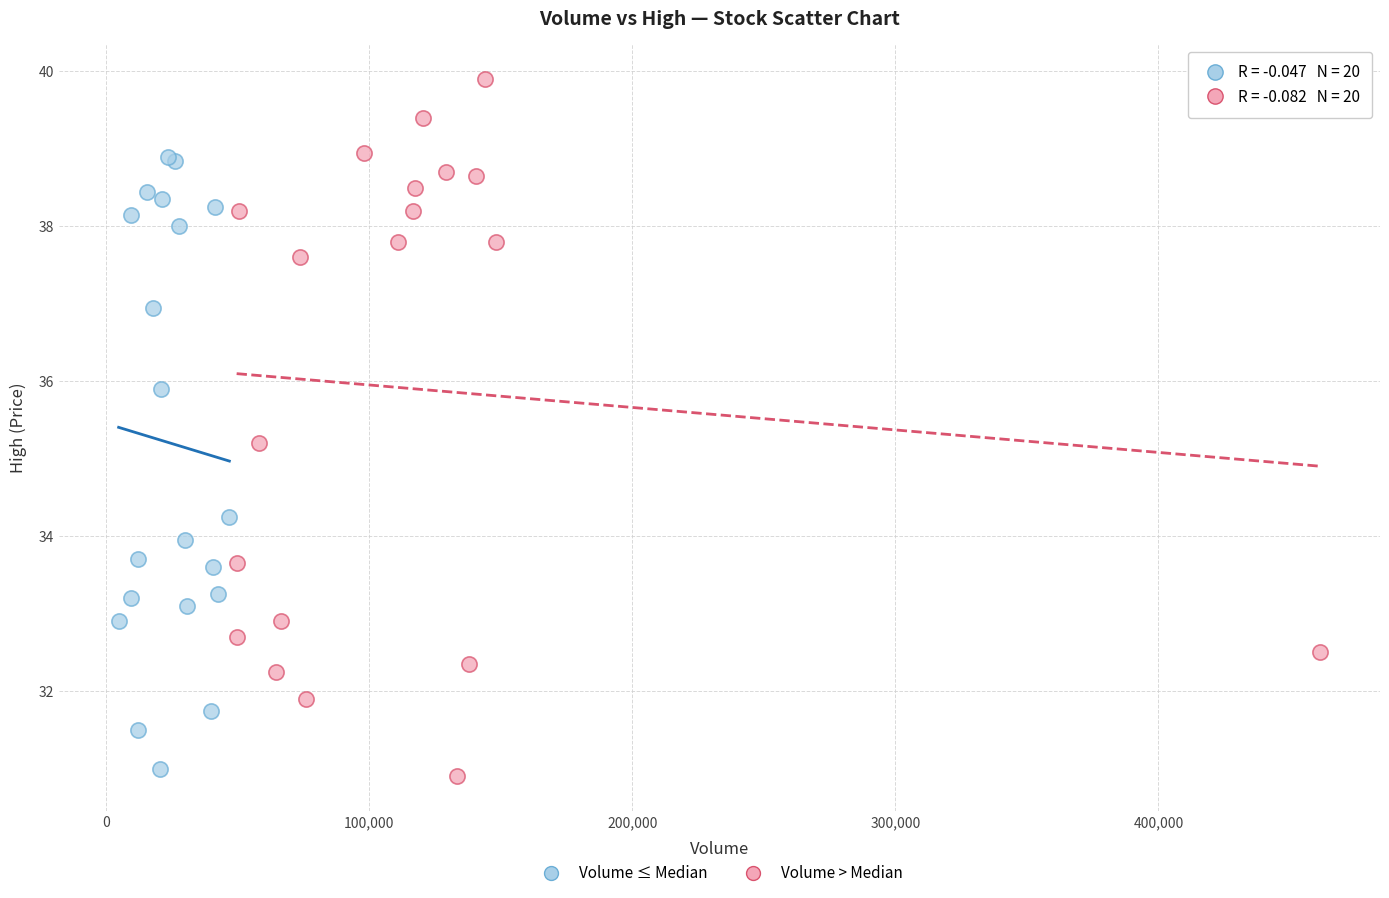

Which series has the largest Y range (max minus min)?

Volume > Median